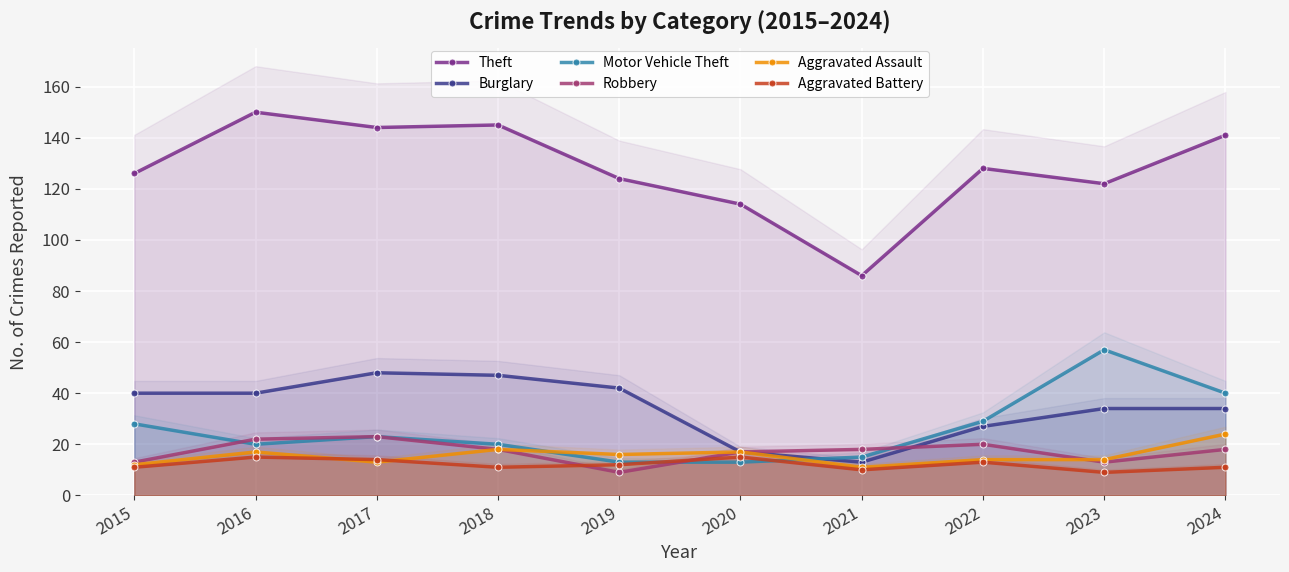

What is the sum of all Aggravated Battery values?

121